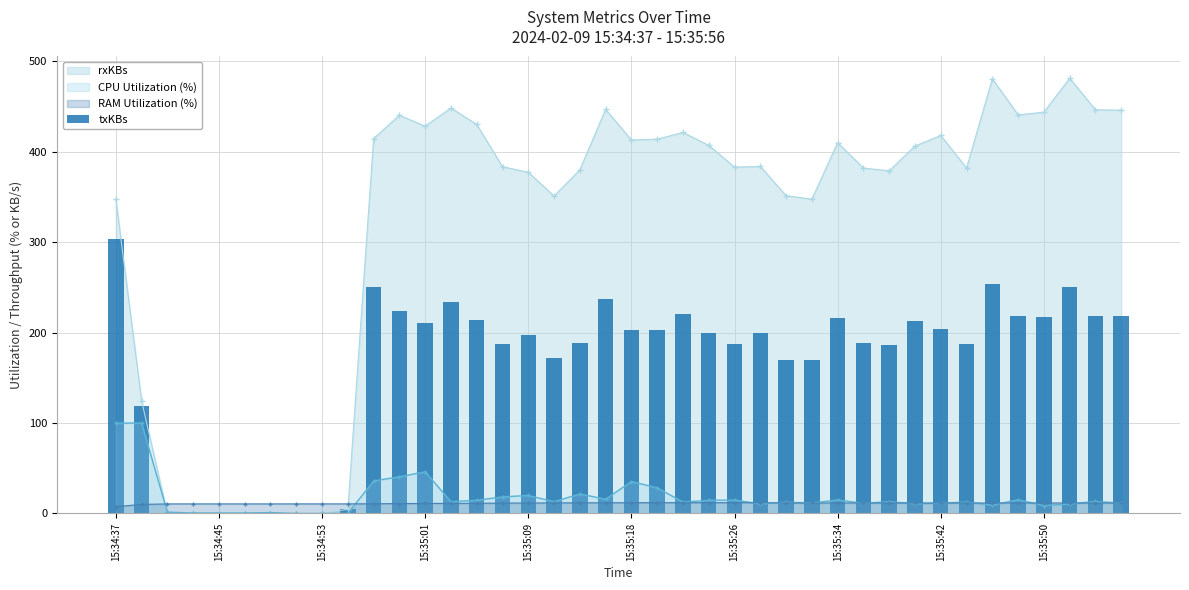

How many times do rxKBs and RAM Utilization (%) cross each other?

2